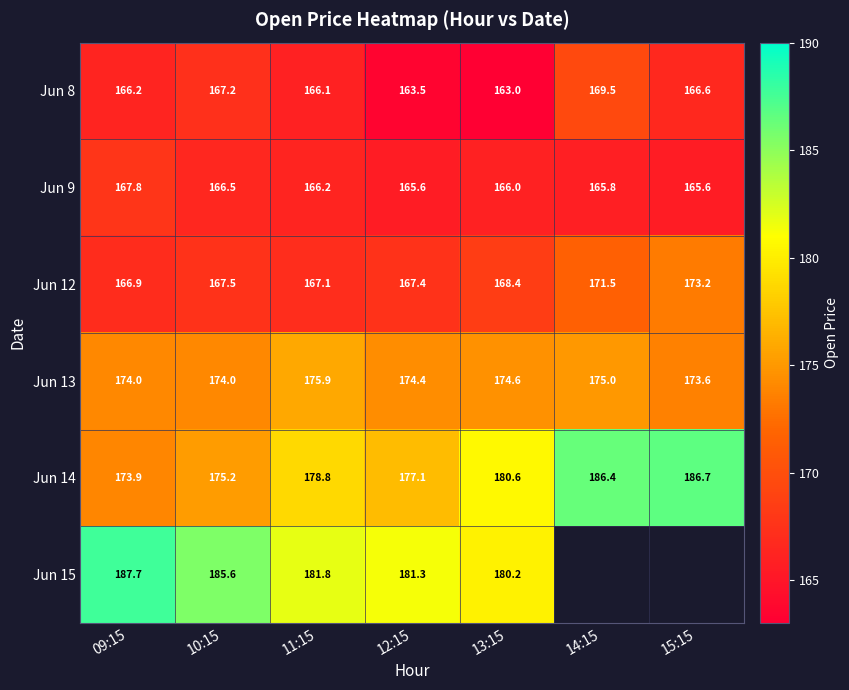

What is the approximate value of Jun 9 at 10:15?

166.5